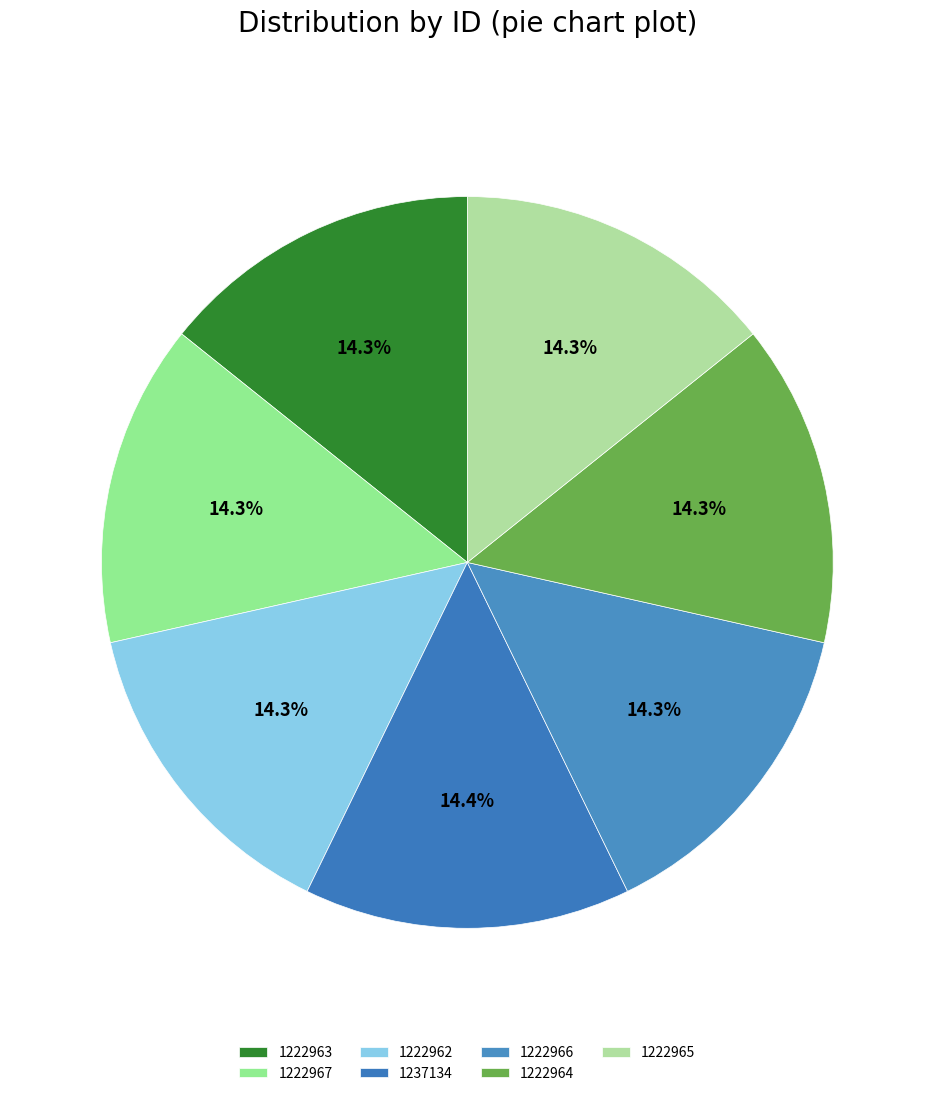

Rank the categories by value from lowest to highest.

1222962, 1222963, 1222964, 1222965, 1222966, 1222967, 1237134